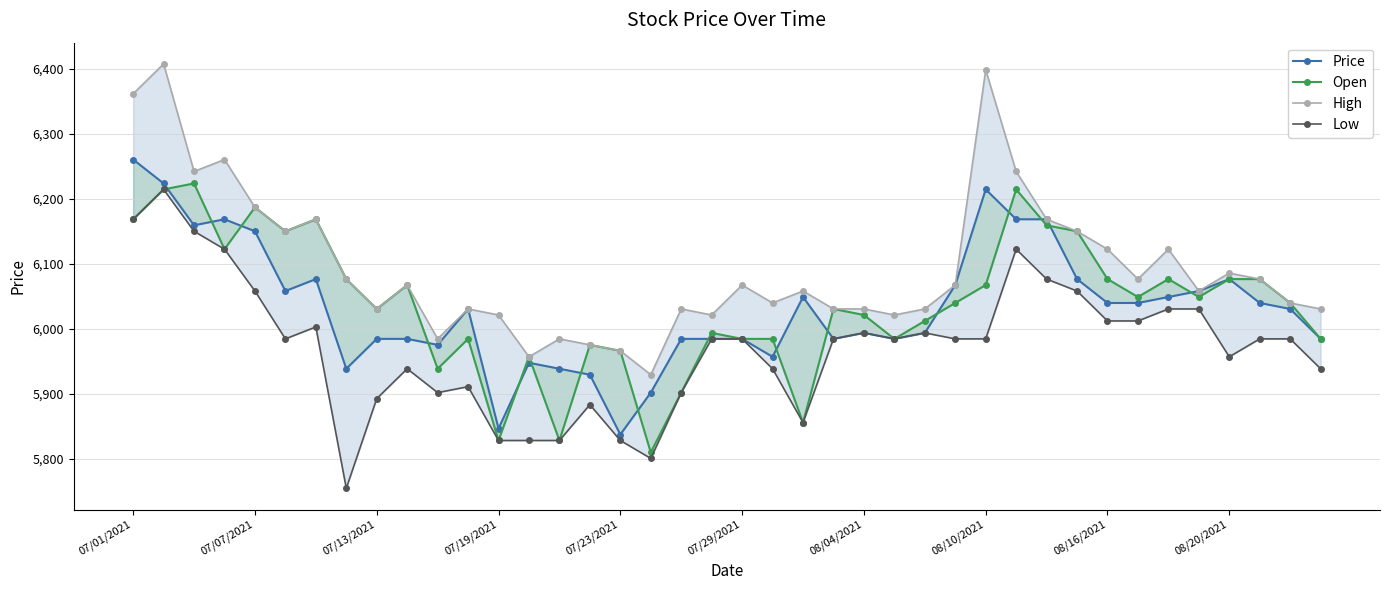

At 11, list the series in order from smallest to largest.

Low, Open, Price, High